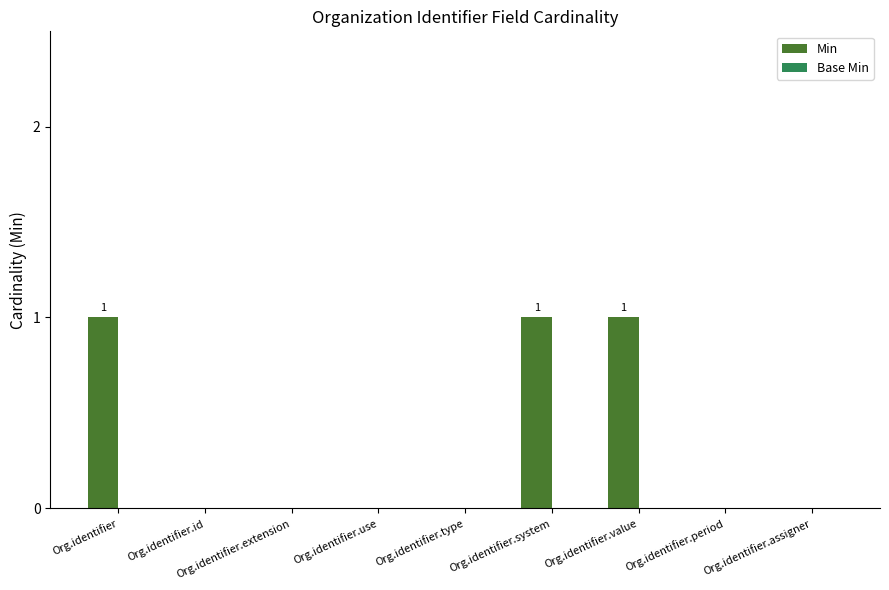

Which has a higher value, Org.identifier.use or Org.identifier?

Org.identifier